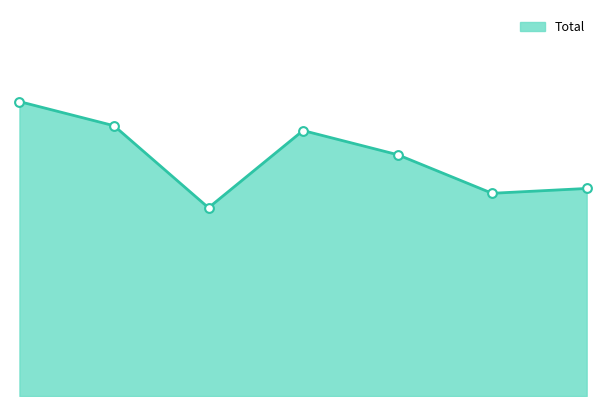

Does the chart have visible grid lines?

No